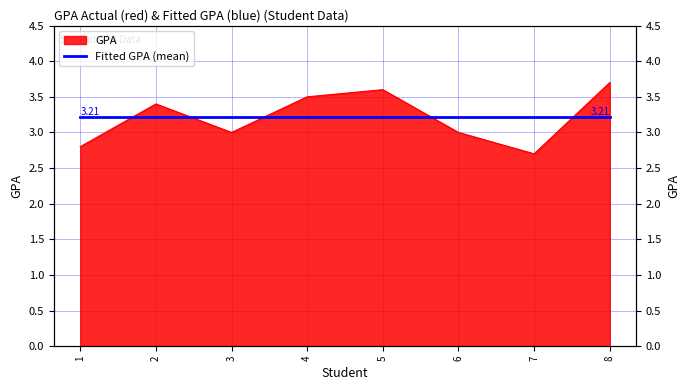

Which category has the lowest value across all series?

7